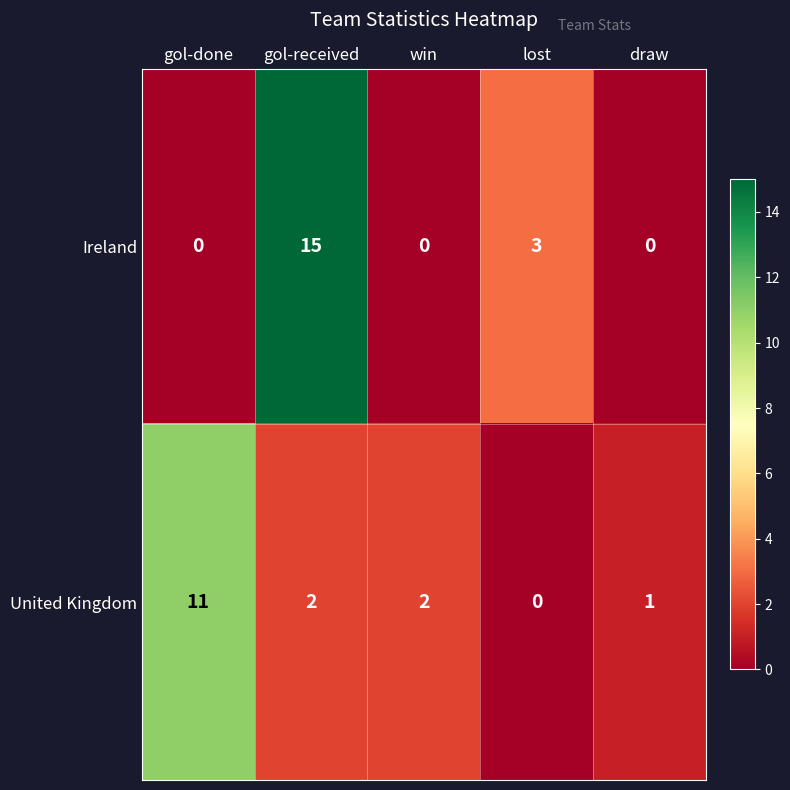

At how many categories does at least one series exceed 4?

2